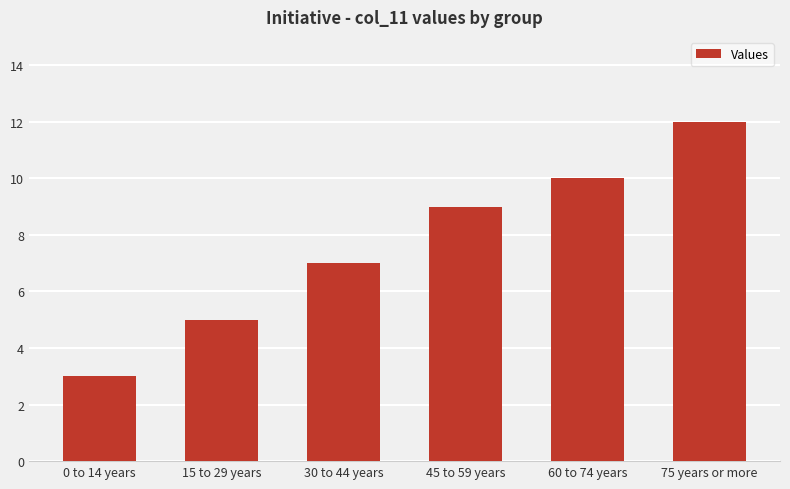

What is the change in value from 0 to 14 years to 45 to 59 years?

+6